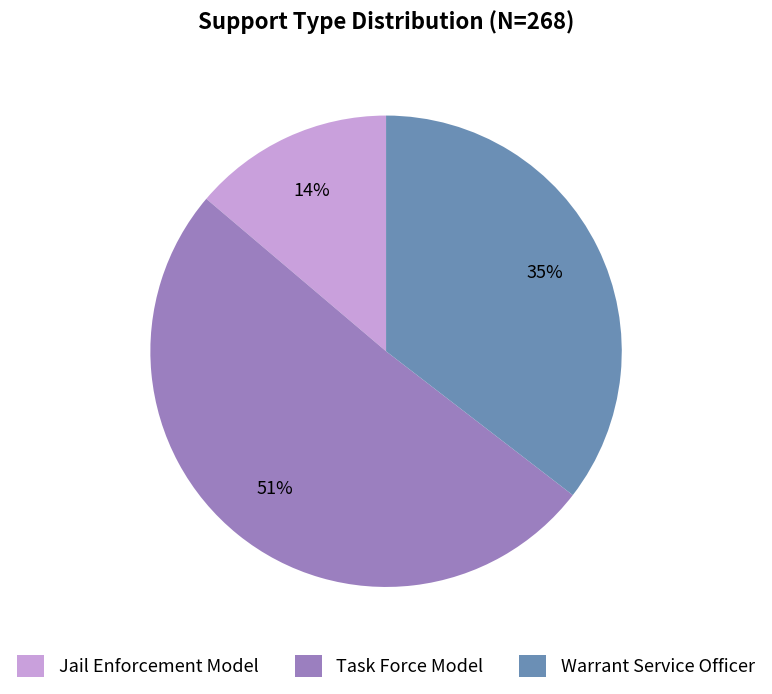

Does Task Force Model represent more than half of the total?

Yes